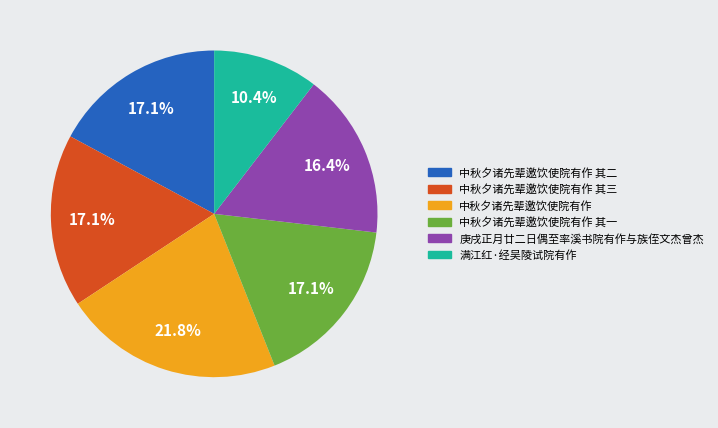

To the nearest percent, what percentage of the pie is 满江红·经吴陵试院有作?

10%